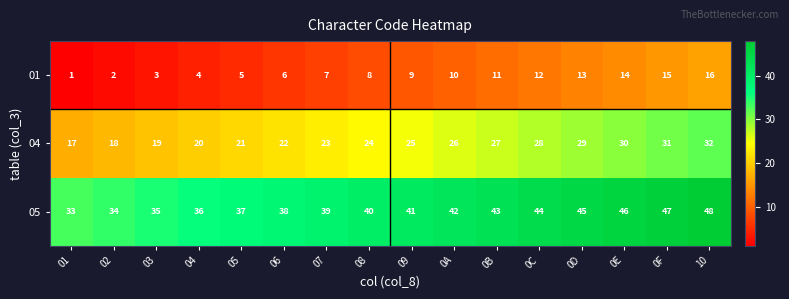

Which category has the highest value in the 05 series?

10